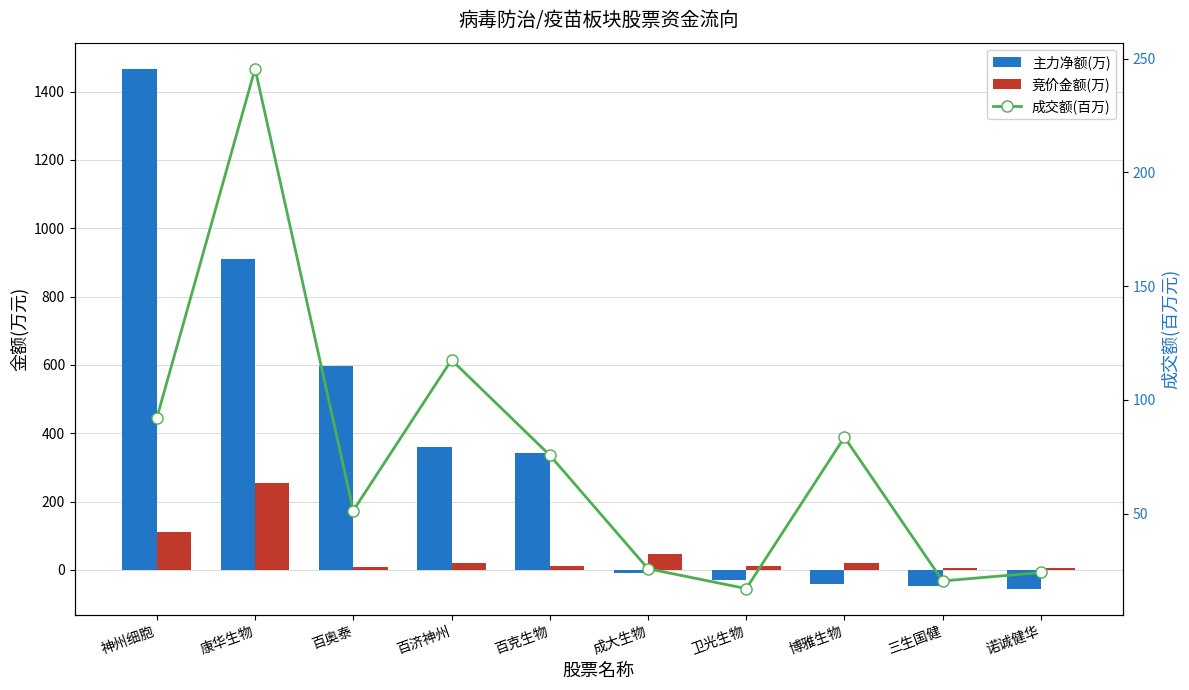

What is the approximate value of 主力净额(万) at 三生国健?

-47.0